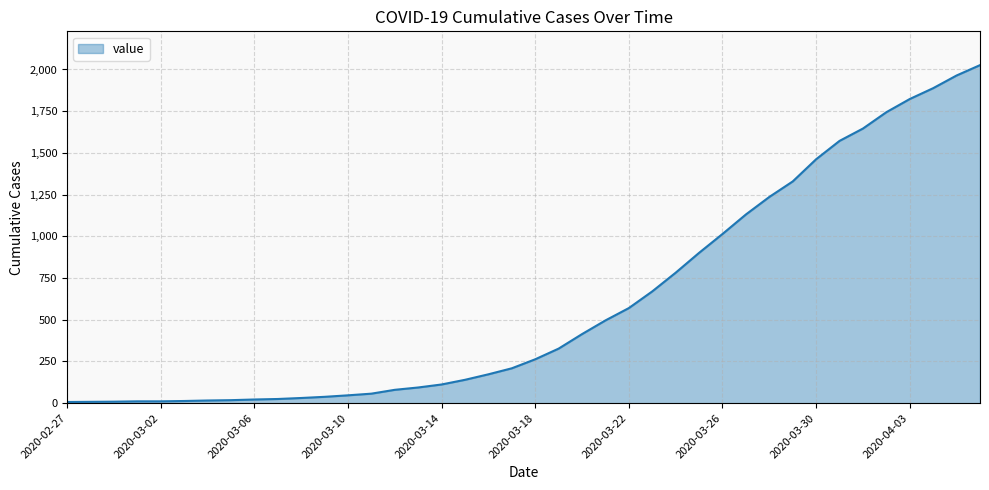

What is the maximum value shown in the chart?

2026